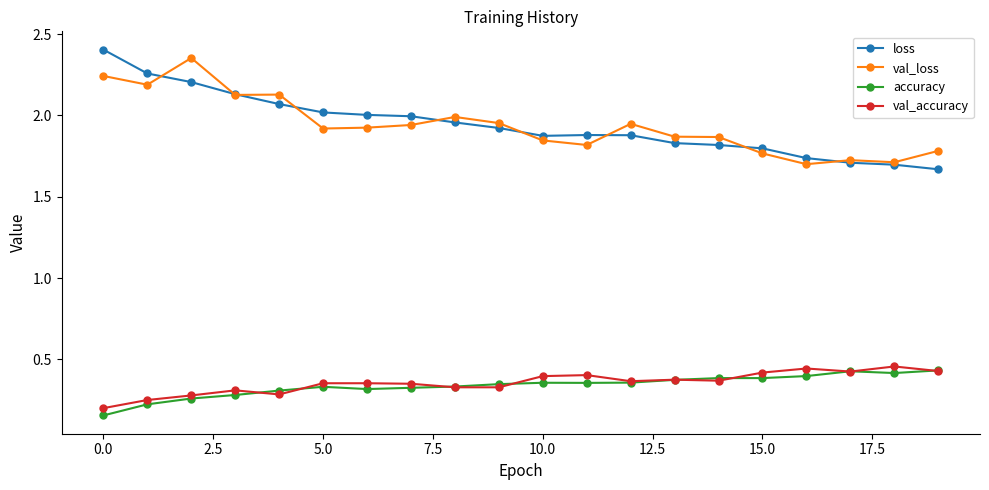

What are all the series names shown in the legend?

loss, val_loss, accuracy, val_accuracy